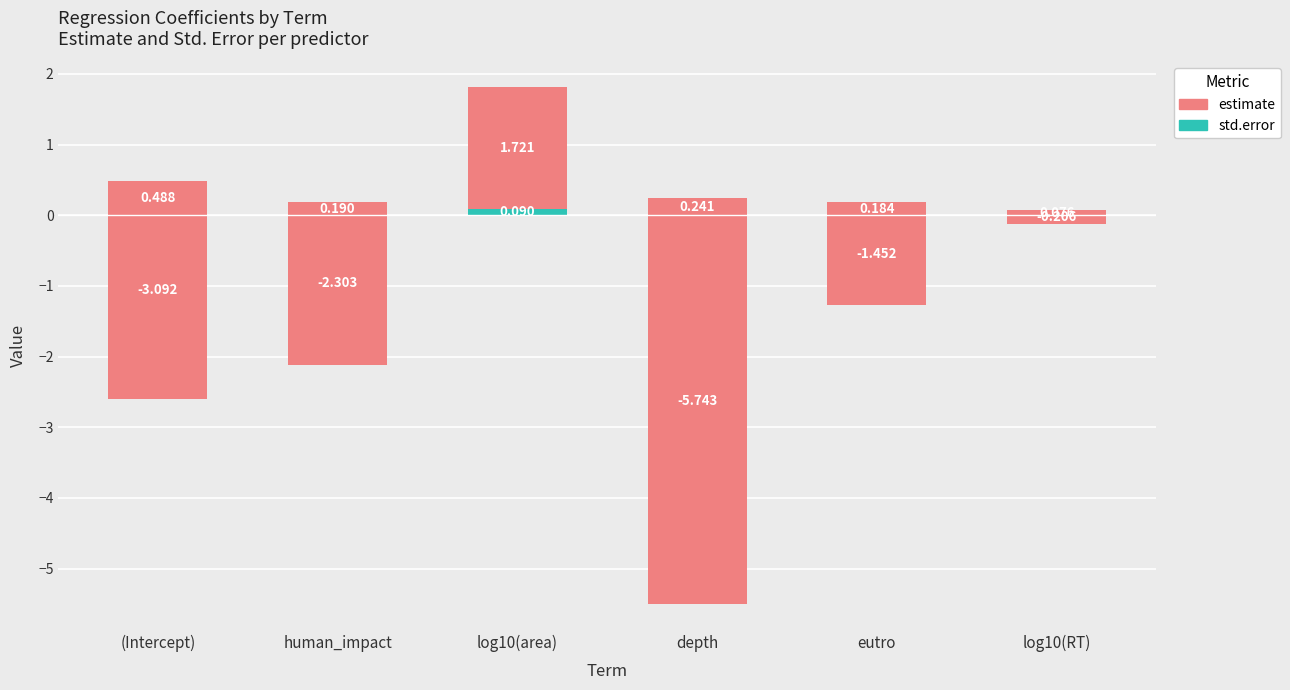

True or false: estimate has a value of -2.3 at human_impact.

True